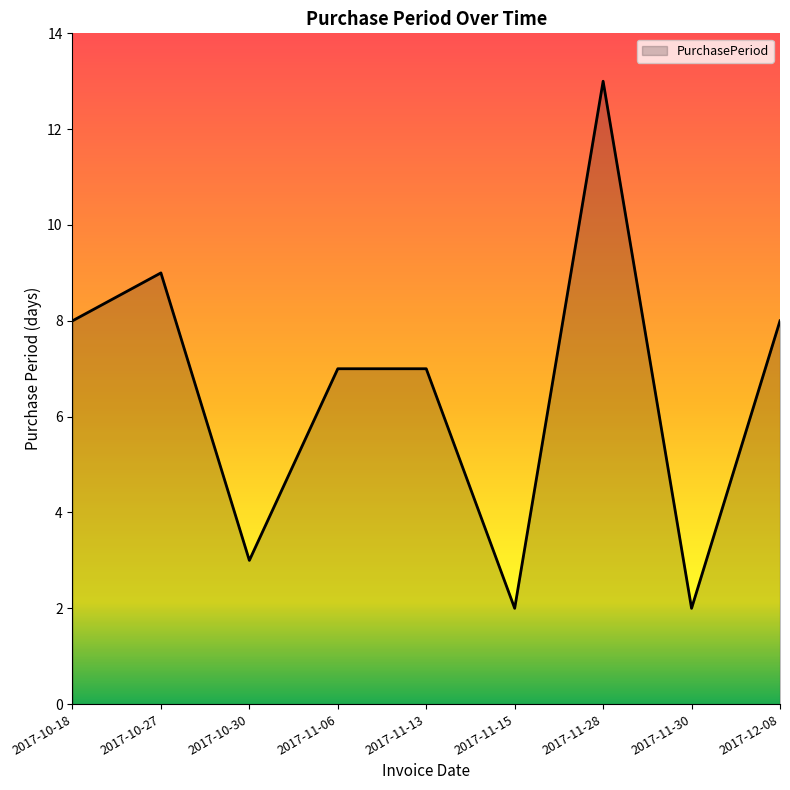

Count the number of data series in this chart.

1